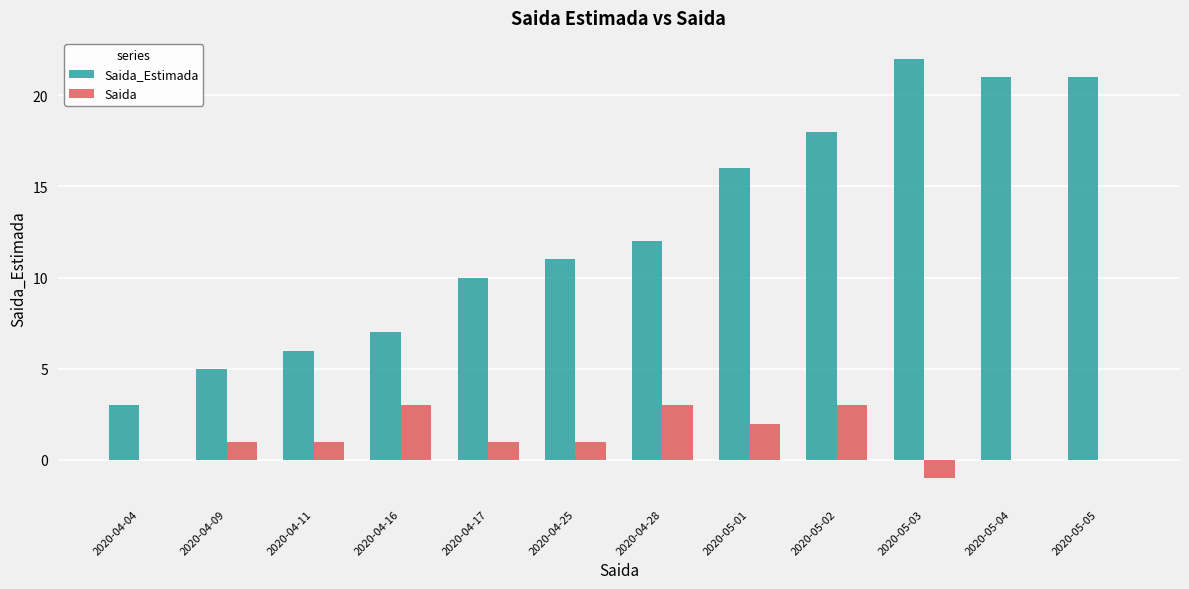

The Saida series shows 1 at 2020-04-11. True or false?

True